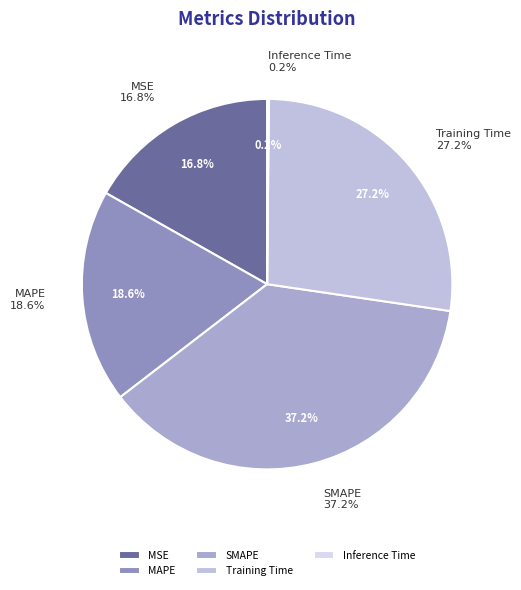

To the nearest percent, what portion does Training Time represent?

27%